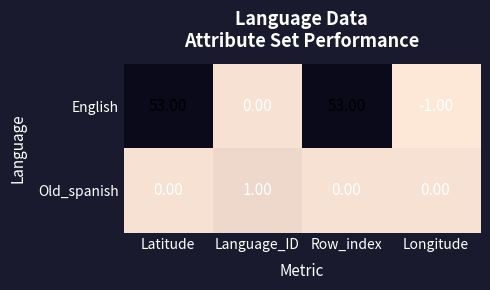

Between Row_index and Longitude, which series saw the biggest shift?

English